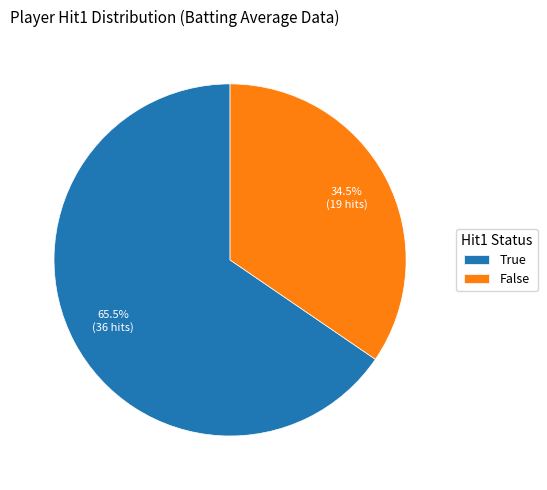

Rank the categories by value from highest to lowest.

True, False